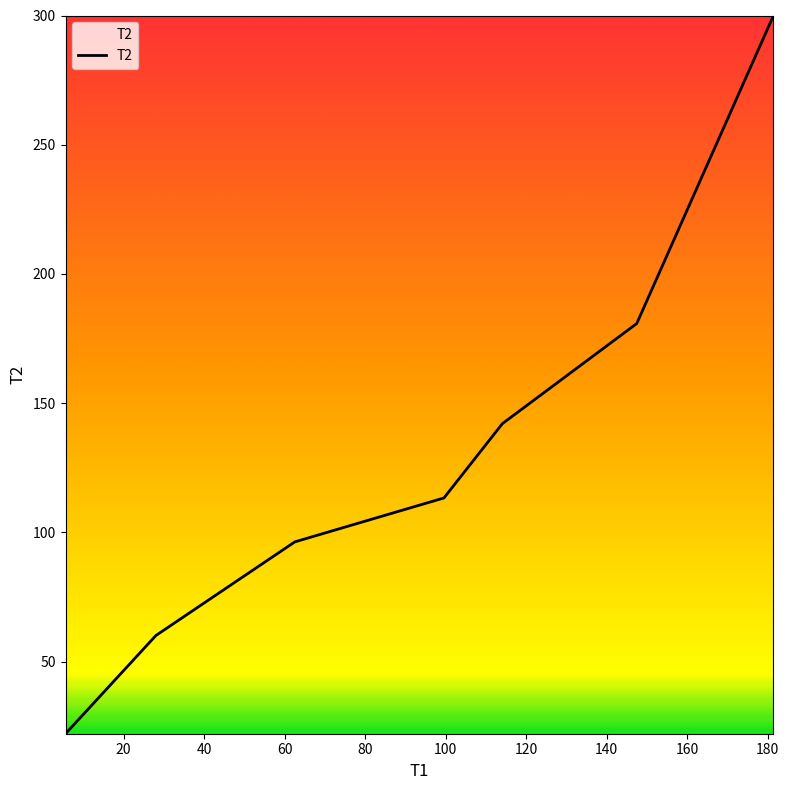

What is the minimum value shown in the chart?

22.1